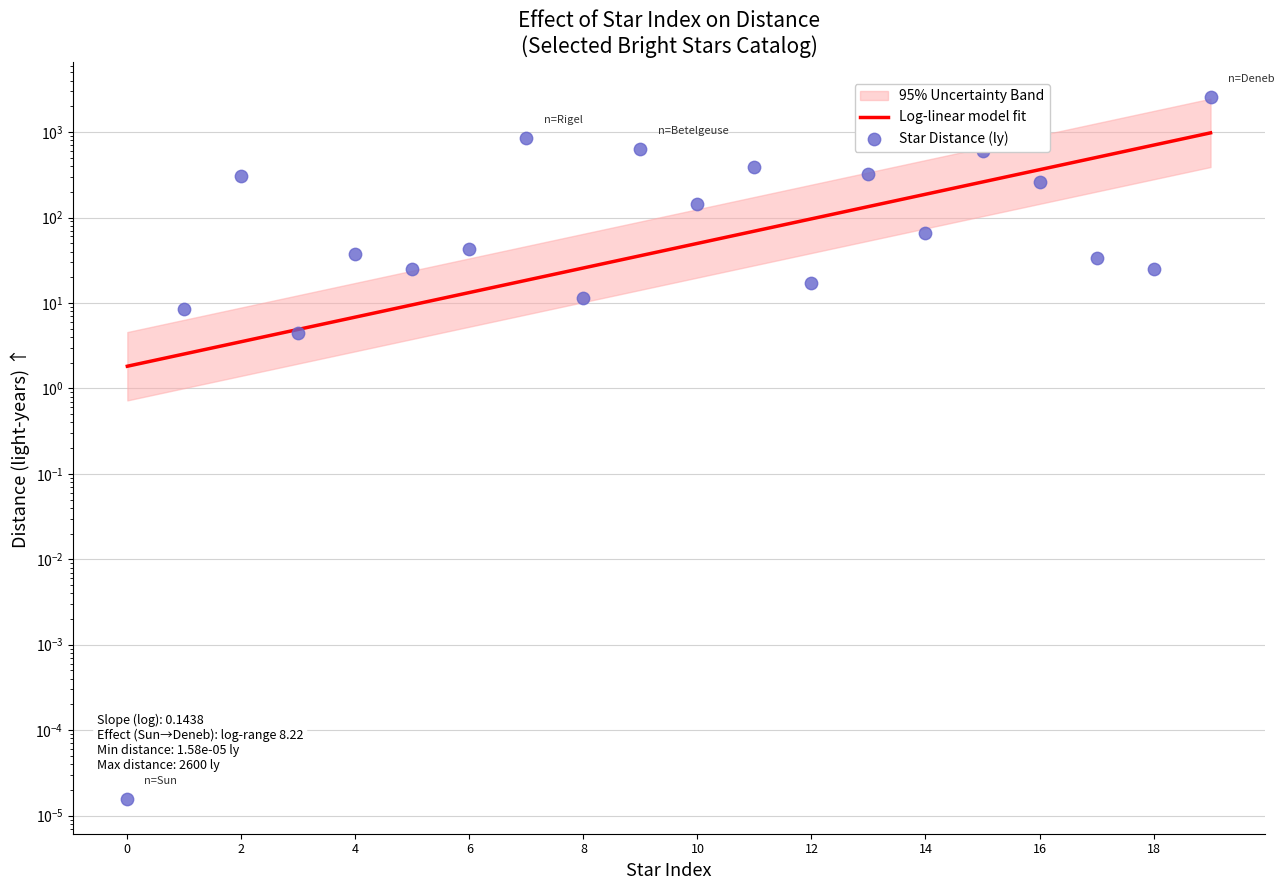

Which has a higher value, Antares or Capella?

Antares